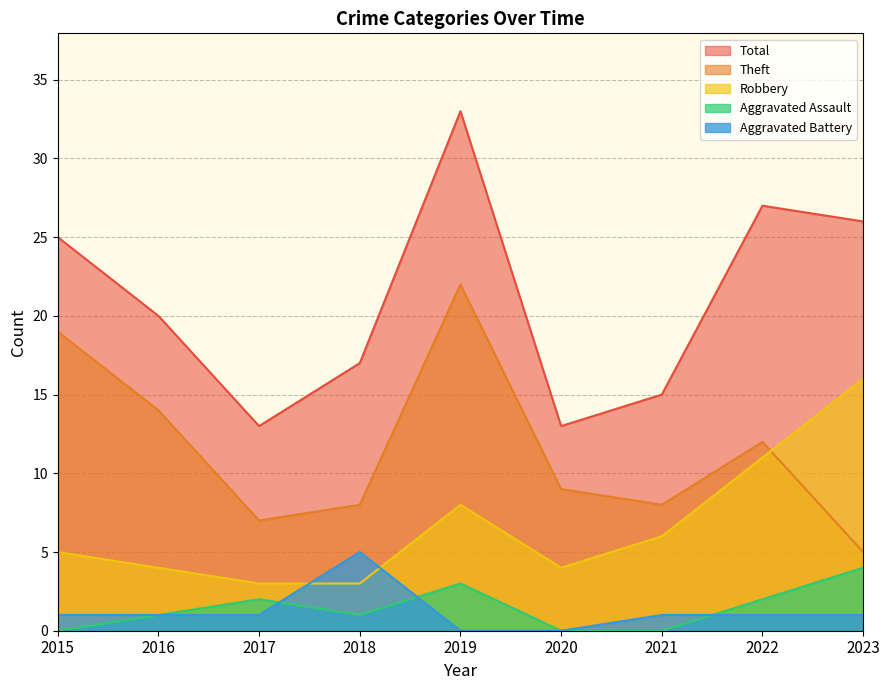

True or false: Aggravated Assault has more than 0 points higher than both neighbors.

True